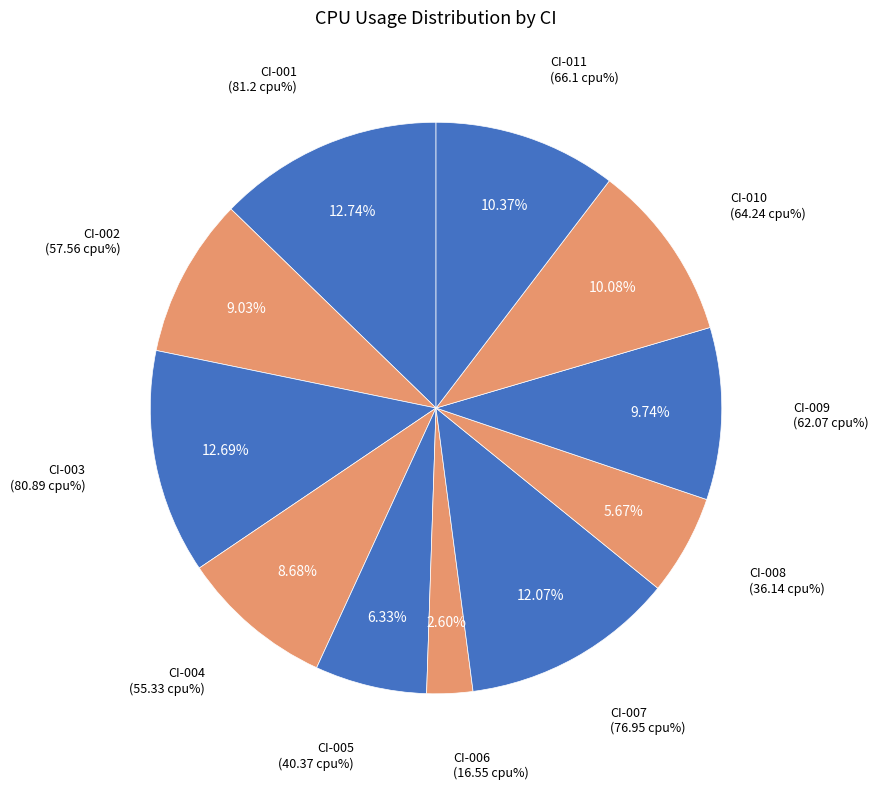

Between CI-006 and CI-002, which is larger?

CI-002